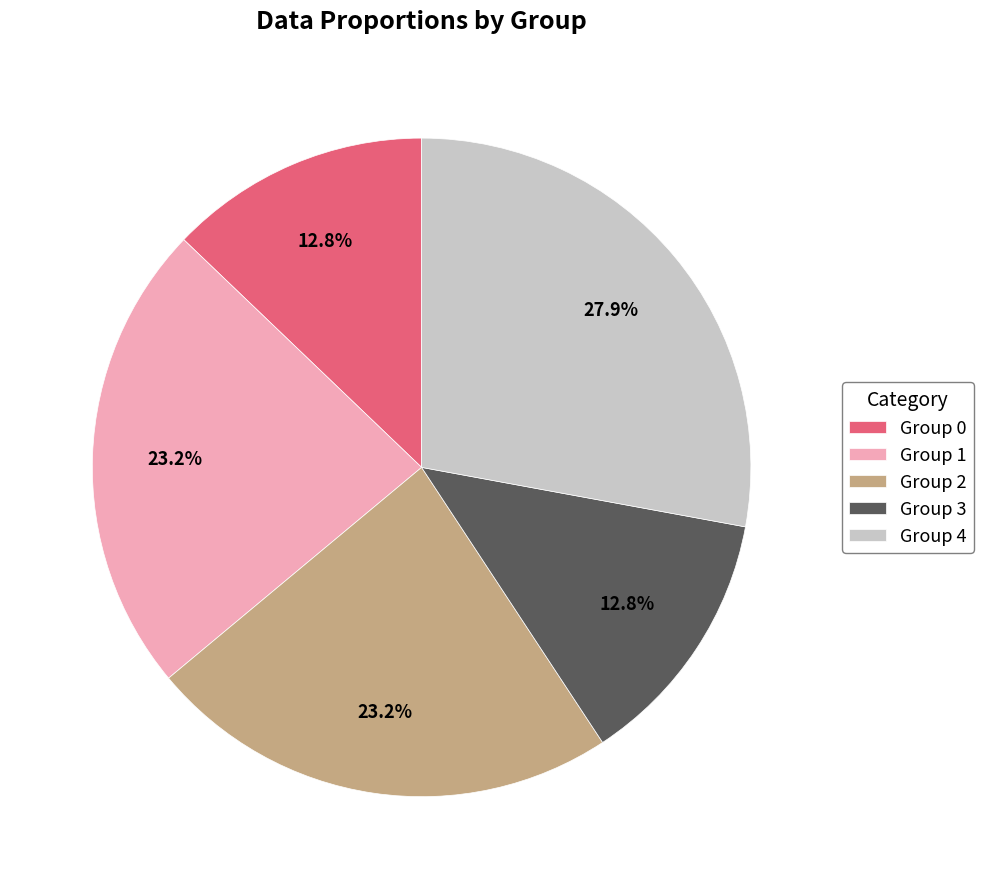

Is there any slice that represents more than half of the pie?

No